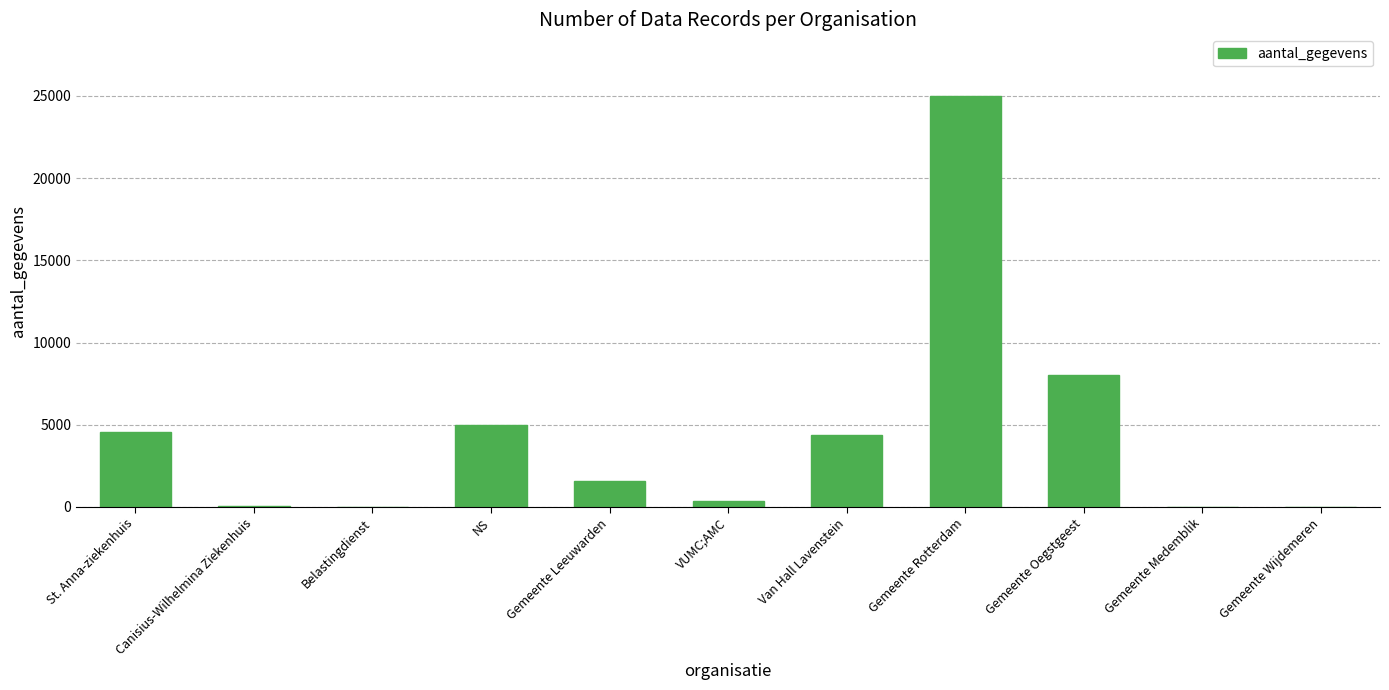

Between VUMC;AMC and St. Anna-ziekenhuis, which is larger?

St. Anna-ziekenhuis